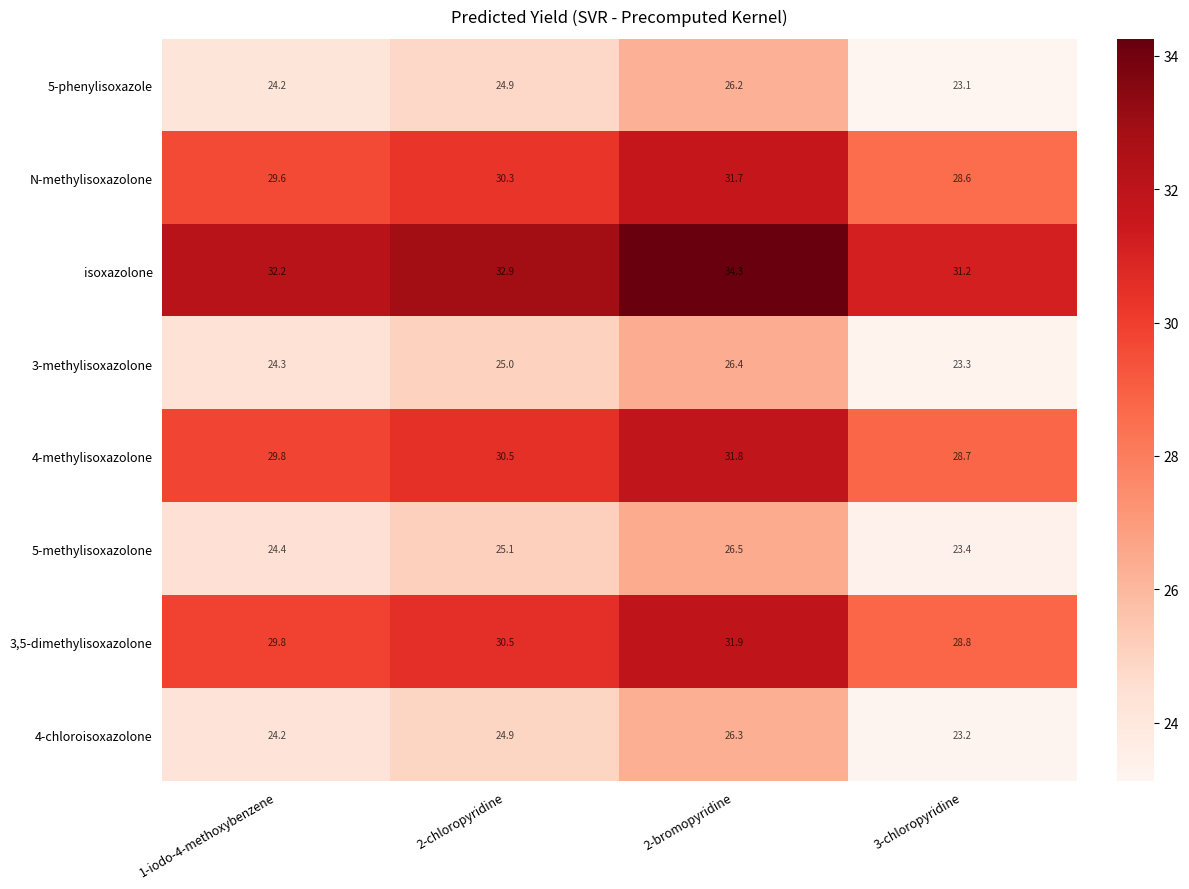

Count the number of data series in this chart.

8